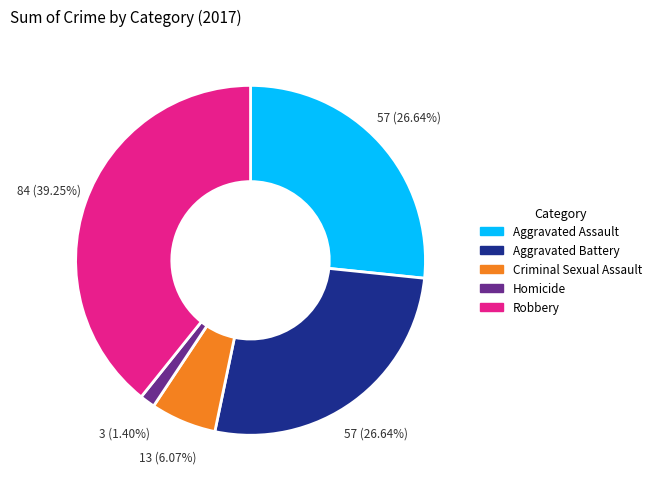

Is there any slice that represents more than half of the pie?

No